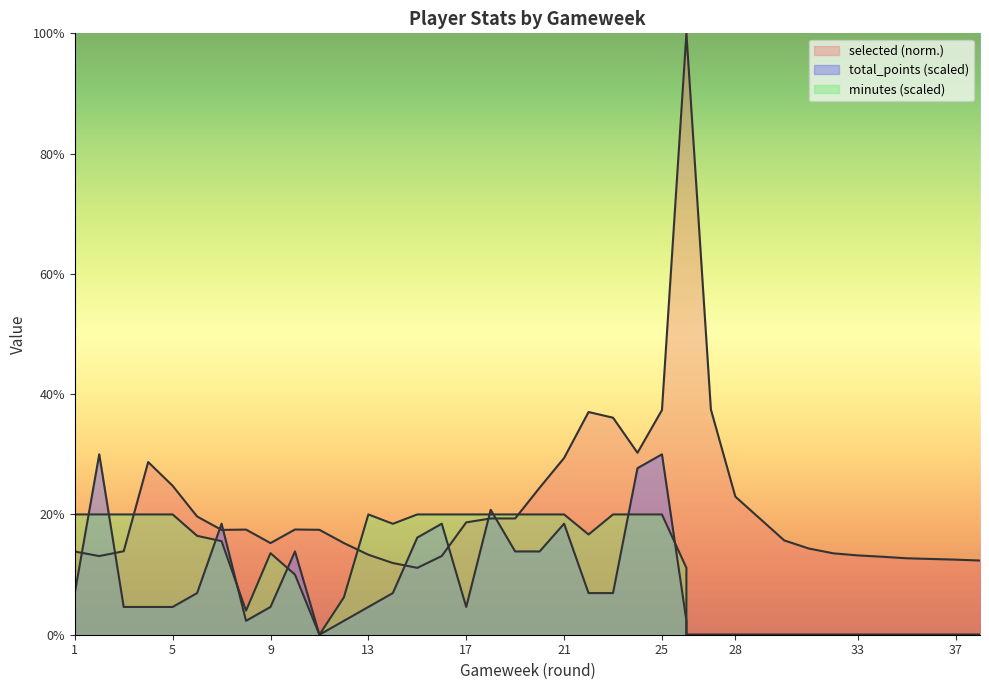

Count the number of categories in the chart.

38